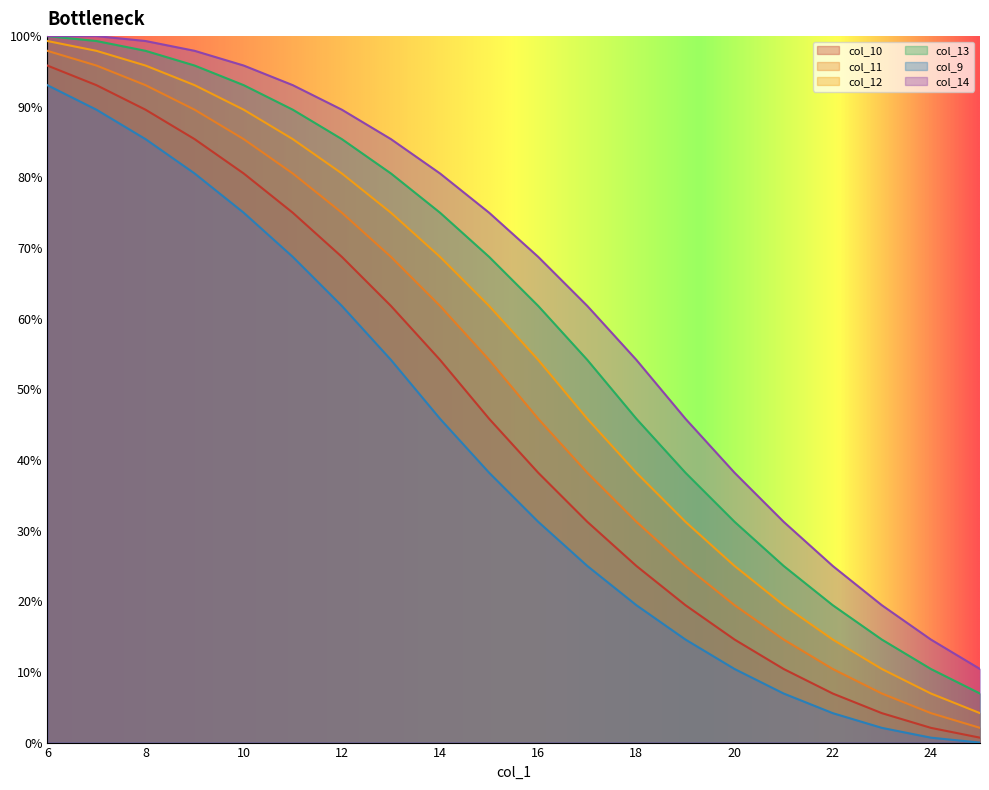

What are all the series names shown in the legend?

col_10, col_11, col_12, col_13, col_9, col_14